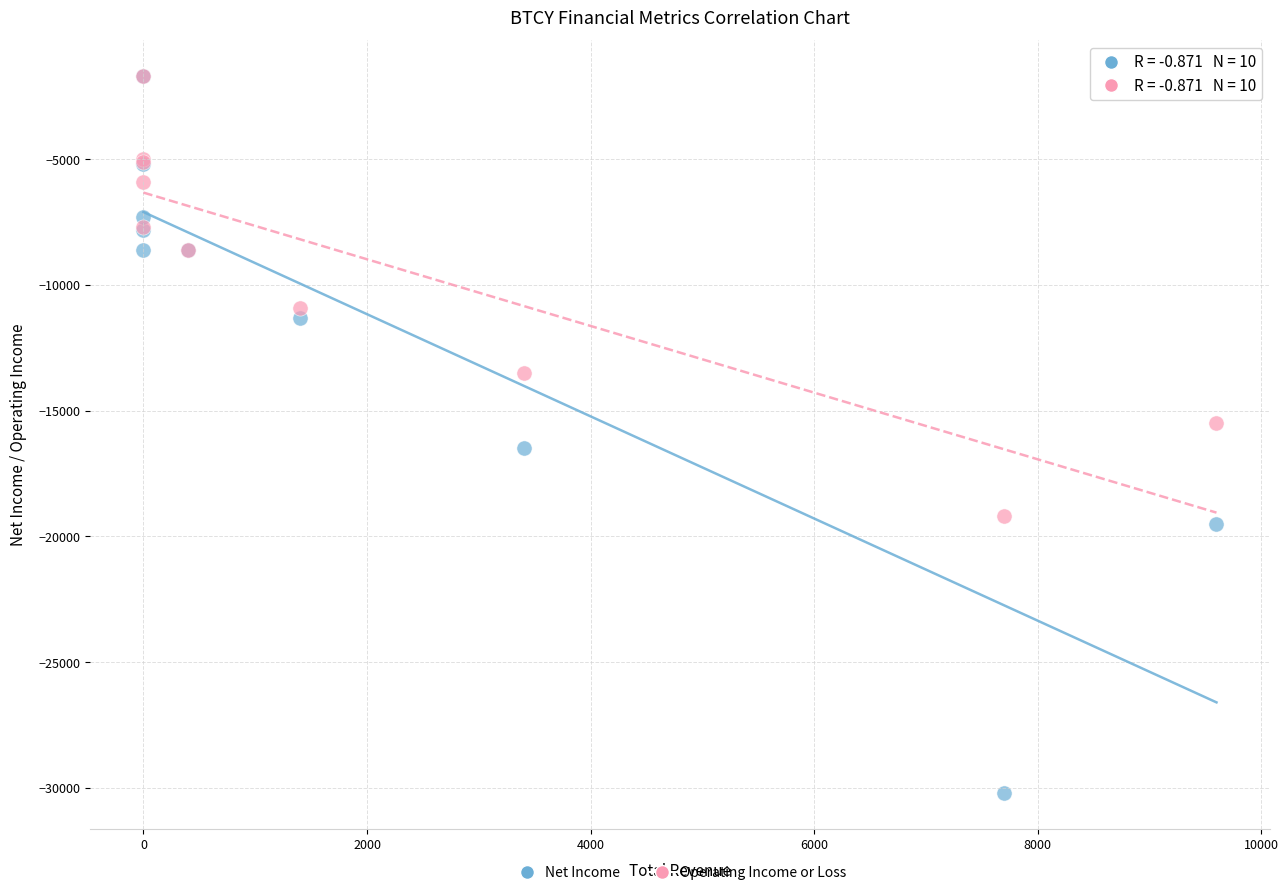

In the Operating Income or Loss series, what Y value is closest to -10450?

-10900